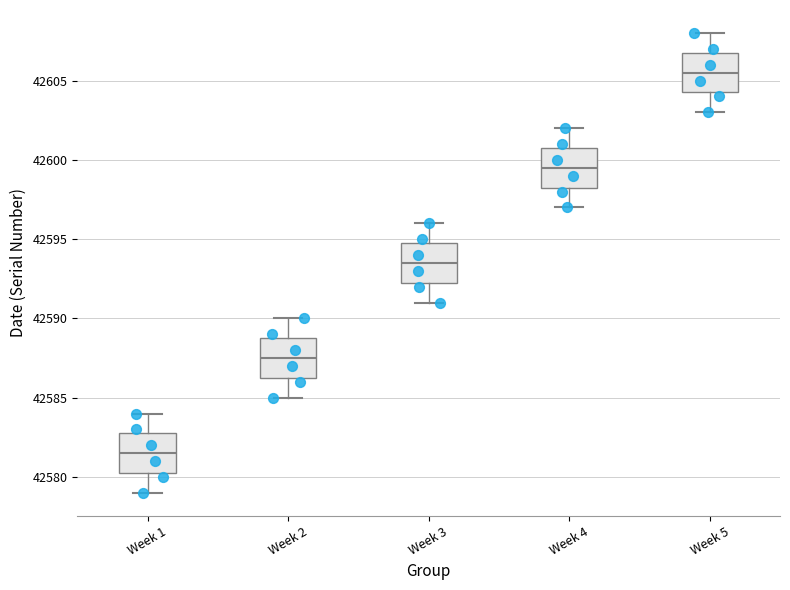

Which box has the lowest median line?

Week 1